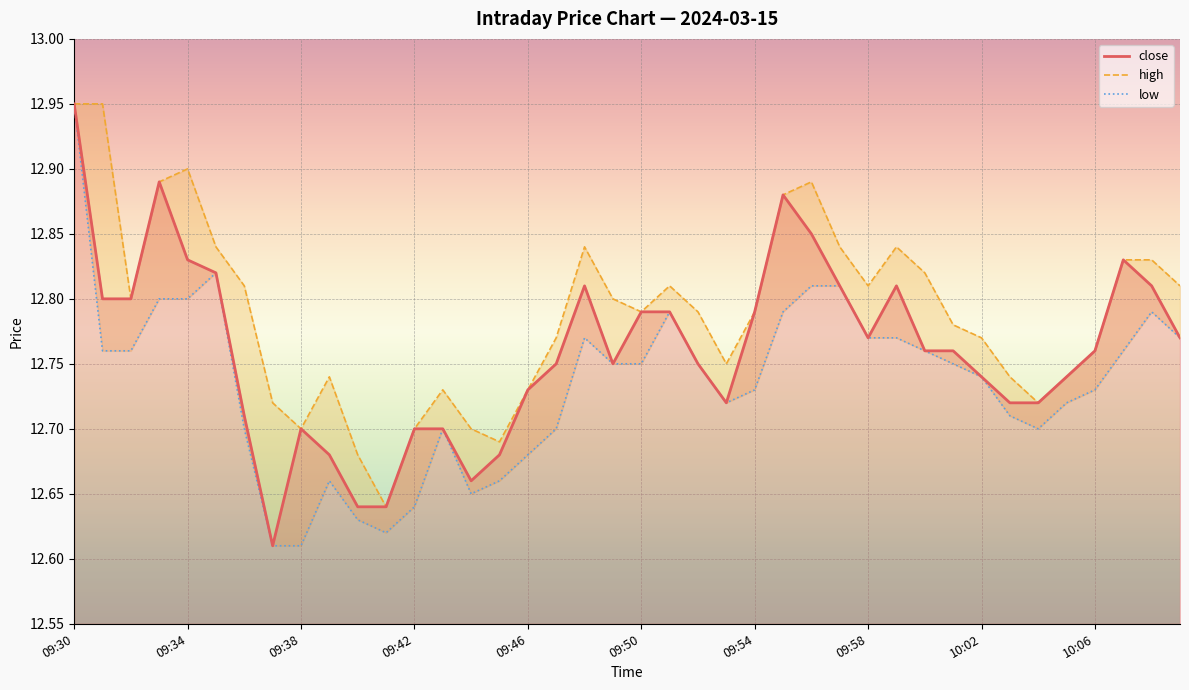

What is the difference between the maximum and minimum values in the high series?

0.3